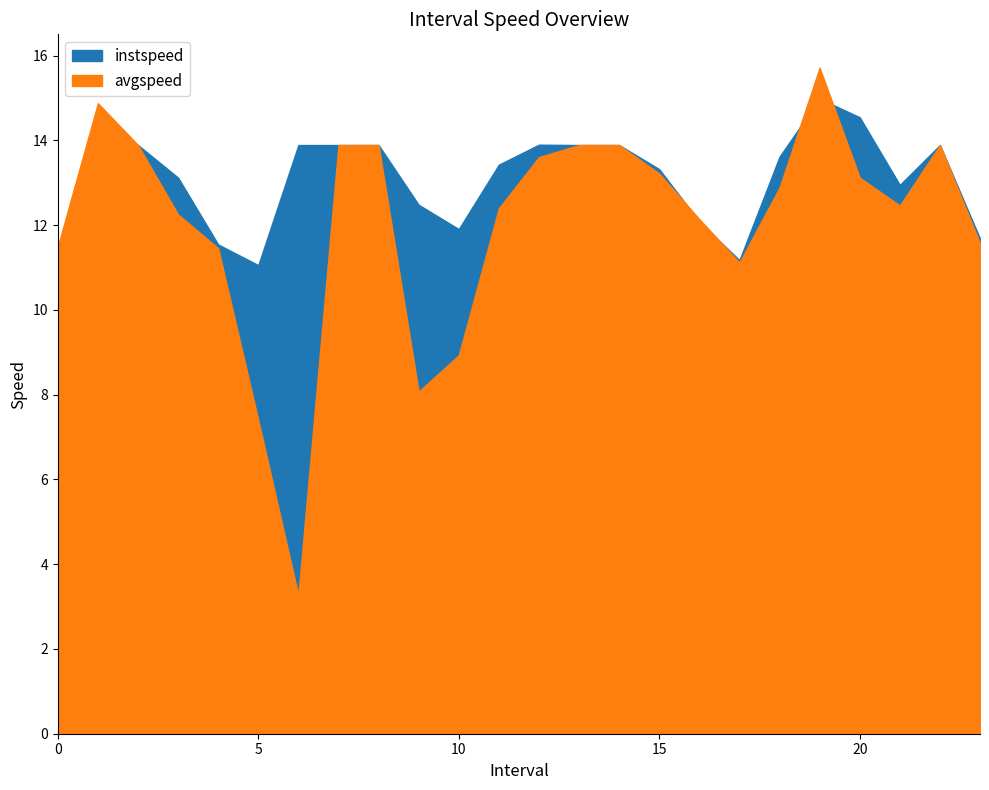

How many times do instspeed and avgspeed cross each other?

4